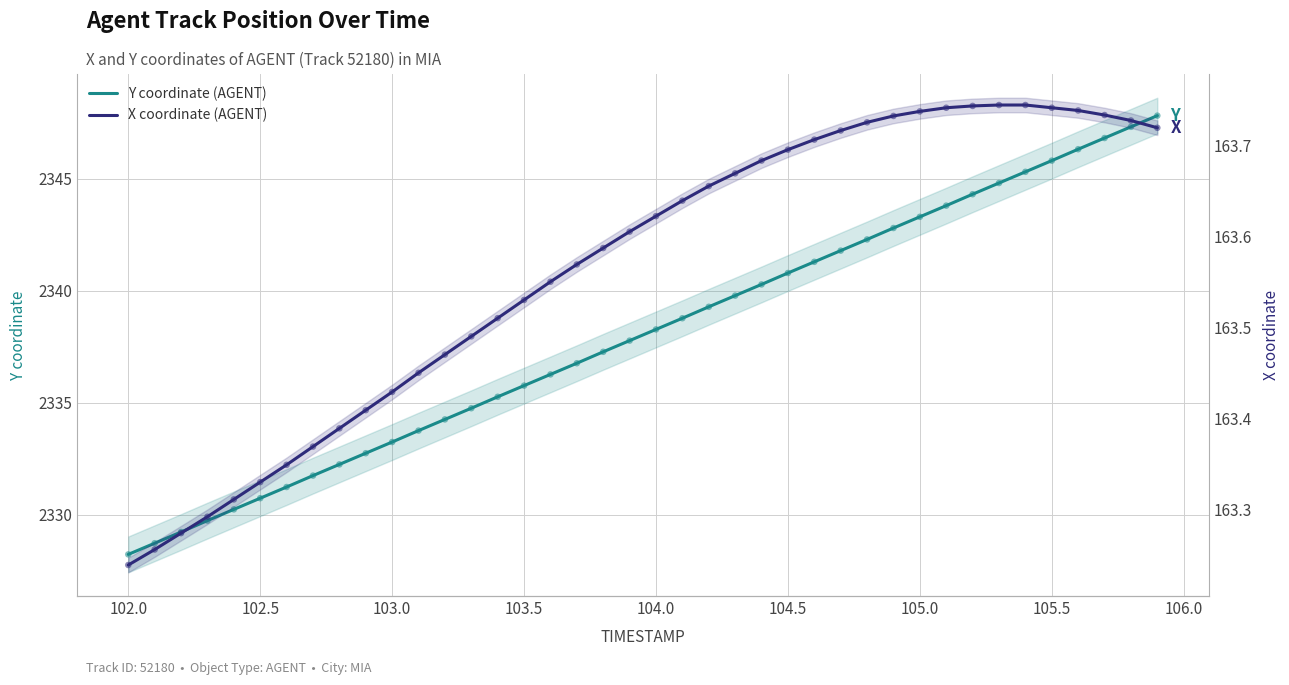

Which series reaches the maximum Y coordinate?

Y